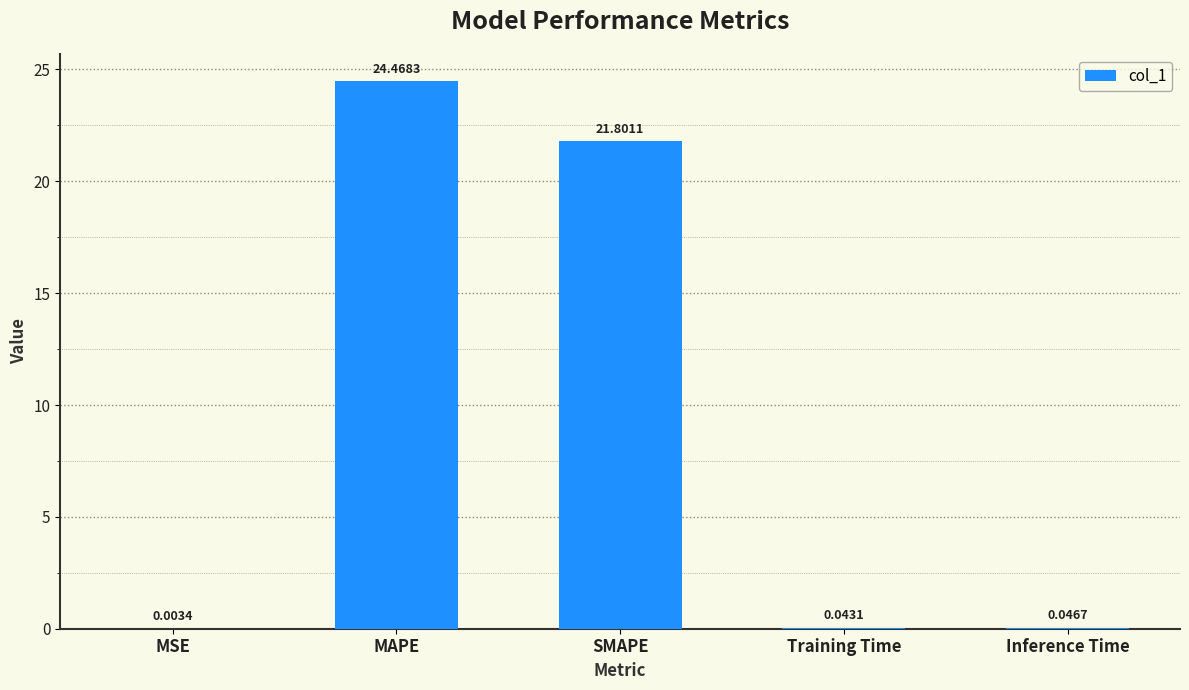

What is the sum of all values?

46.4